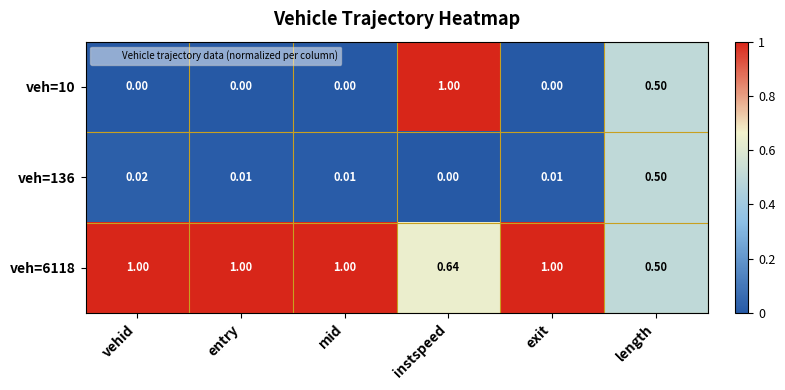

Where is veh=6118 nearest to the value 0?

length